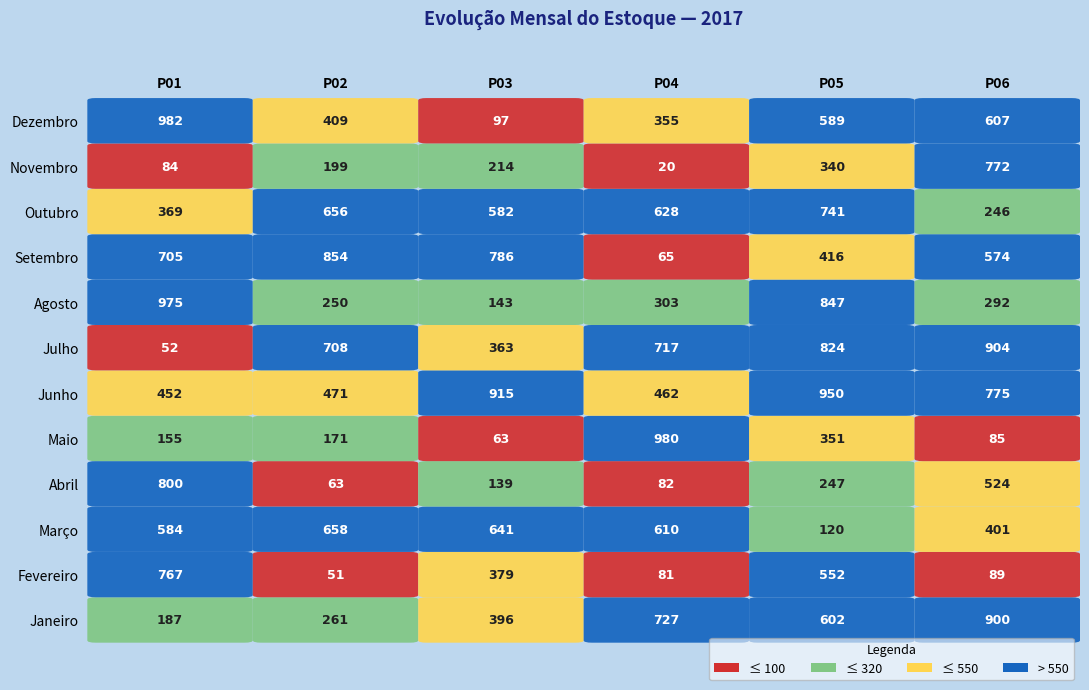

What value does the Janeiro series have at 3?

727